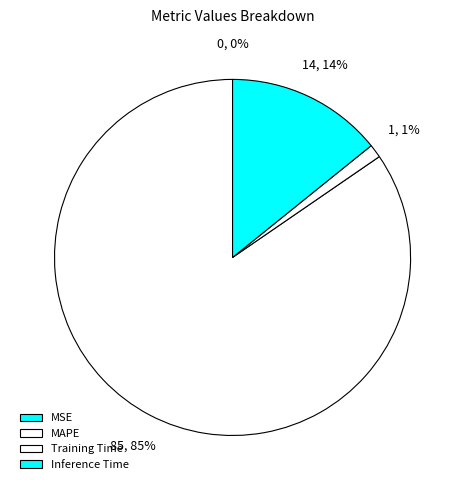

Between Inference Time and Training Time, which is larger?

Inference Time